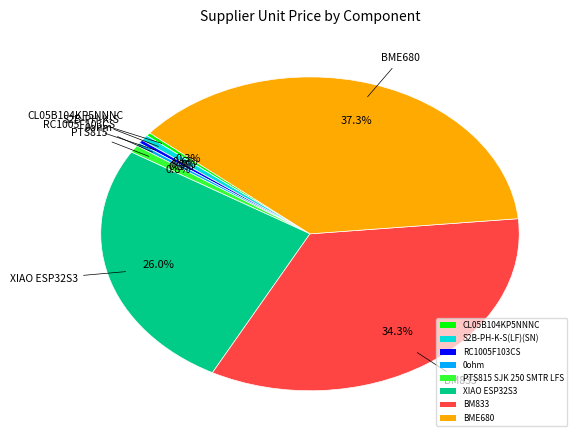

To the nearest percent, what is the difference between the S2B-PH-K-S(LF)(SN) and BM833 slice percentages?

34%